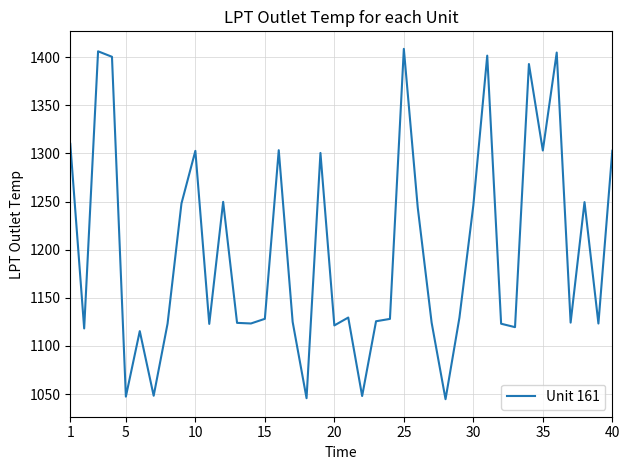

What is the difference between the maximum and minimum values?

364.1